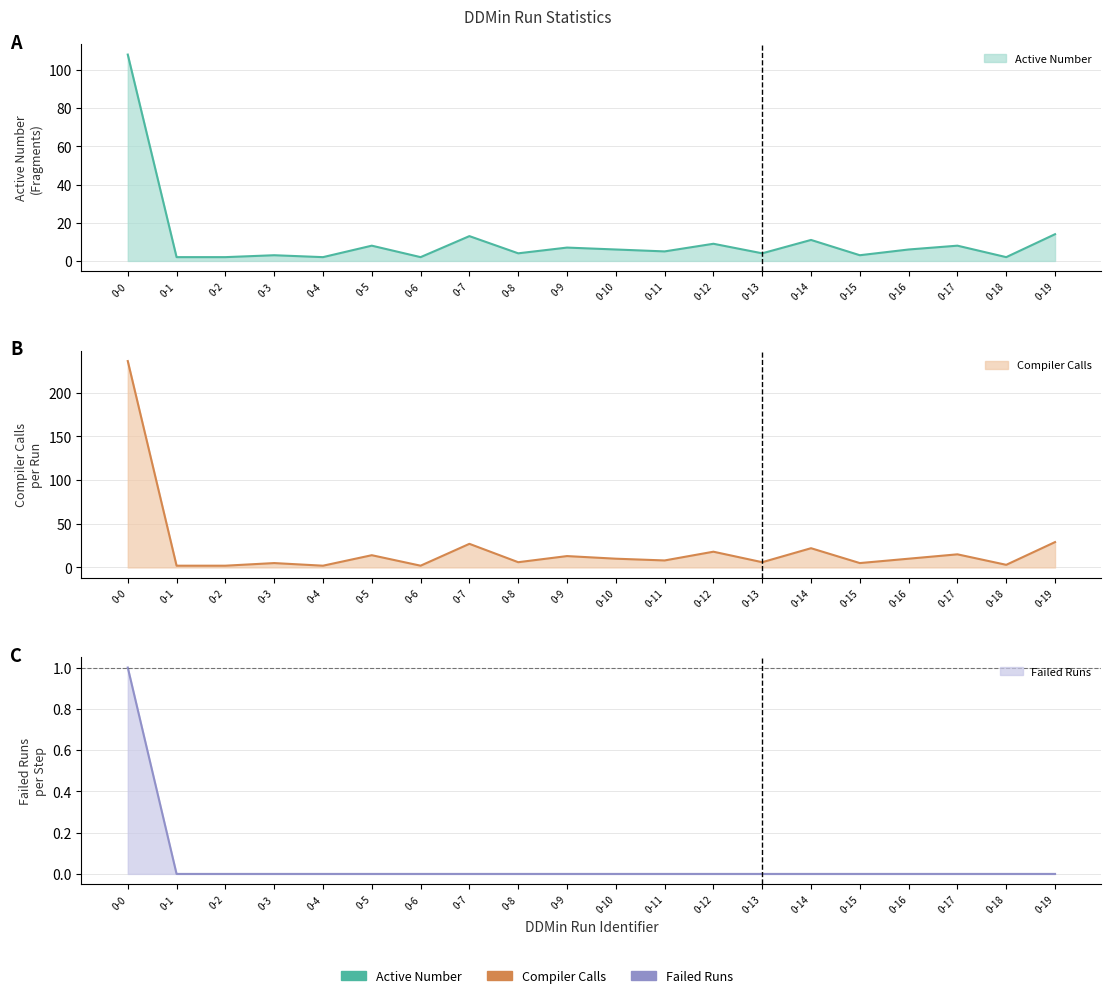

What is the difference between the highest and lowest values at 0-5?

14